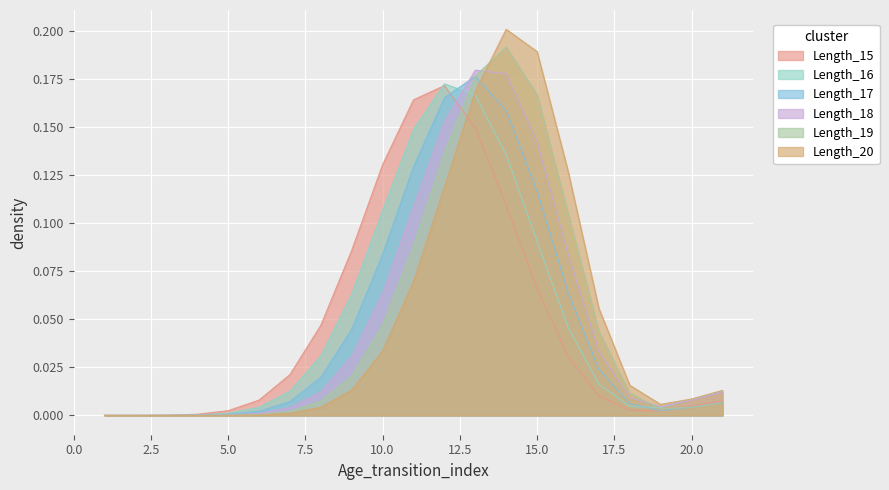

What are all the series names shown in the legend?

Length_15, Length_16, Length_17, Length_18, Length_19, Length_20